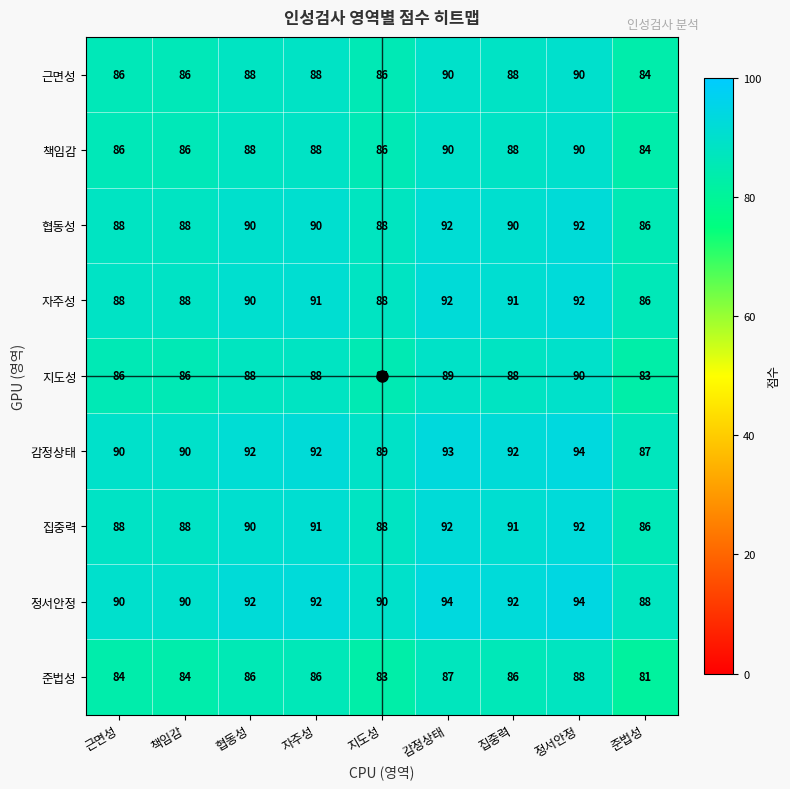

What is the difference between the highest and lowest values at 근면성?

6